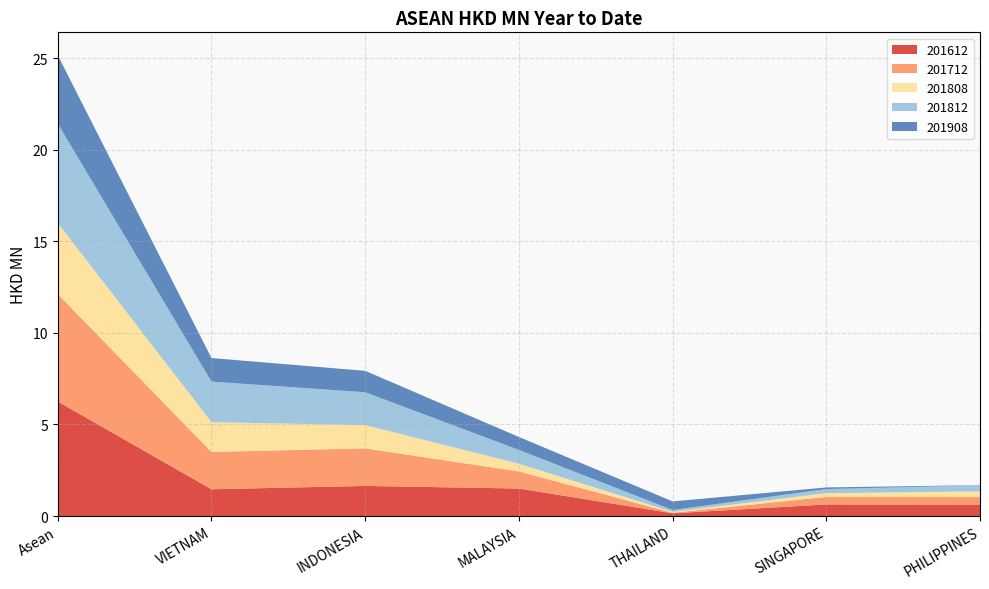

Reading left to right, extract all data points from this chart.

201612: Asean=6.3	VIETNAM=1.5	INDONESIA=1.6	MALAYSIA=1.5	THAILAND=0.2	SINGAPORE=0.6	PHILIPPINES=0.6
201712: Asean=5.9	VIETNAM=2.0	INDONESIA=2.1	MALAYSIA=0.9	THAILAND=0.0	SINGAPORE=0.4	PHILIPPINES=0.4
201808: Asean=3.9	VIETNAM=1.6	INDONESIA=1.3	MALAYSIA=0.4	THAILAND=0.0	SINGAPORE=0.2	PHILIPPINES=0.3
201812: Asean=5.4	VIETNAM=2.2	INDONESIA=1.8	MALAYSIA=0.8	THAILAND=0.1	SINGAPORE=0.2	PHILIPPINES=0.3
201908: Asean=3.7	VIETNAM=1.3	INDONESIA=1.2	MALAYSIA=0.7	THAILAND=0.5	SINGAPORE=0.1	PHILIPPINES=0.0